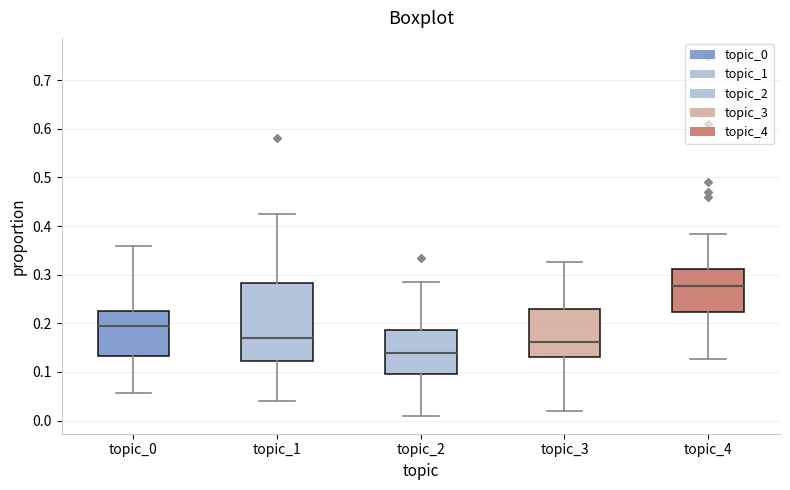

Where does the upper whisker of the box for topic_3 end on the y-axis? The values are not printed on the chart, so give them approximately, as read against the axis.

0.33